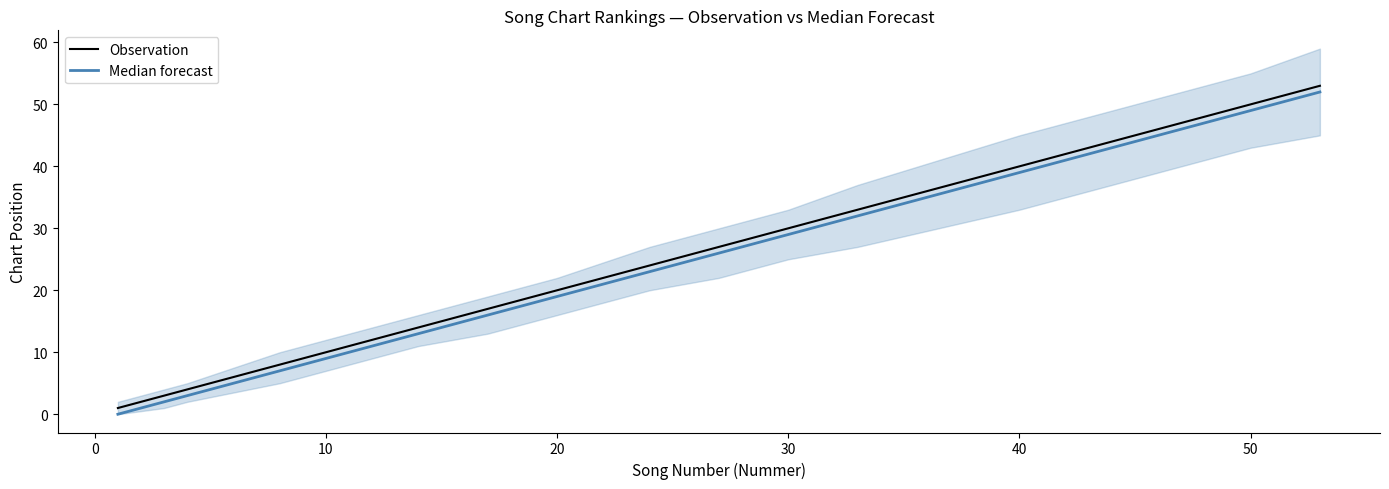

What is the highest value of the Observation series?

53